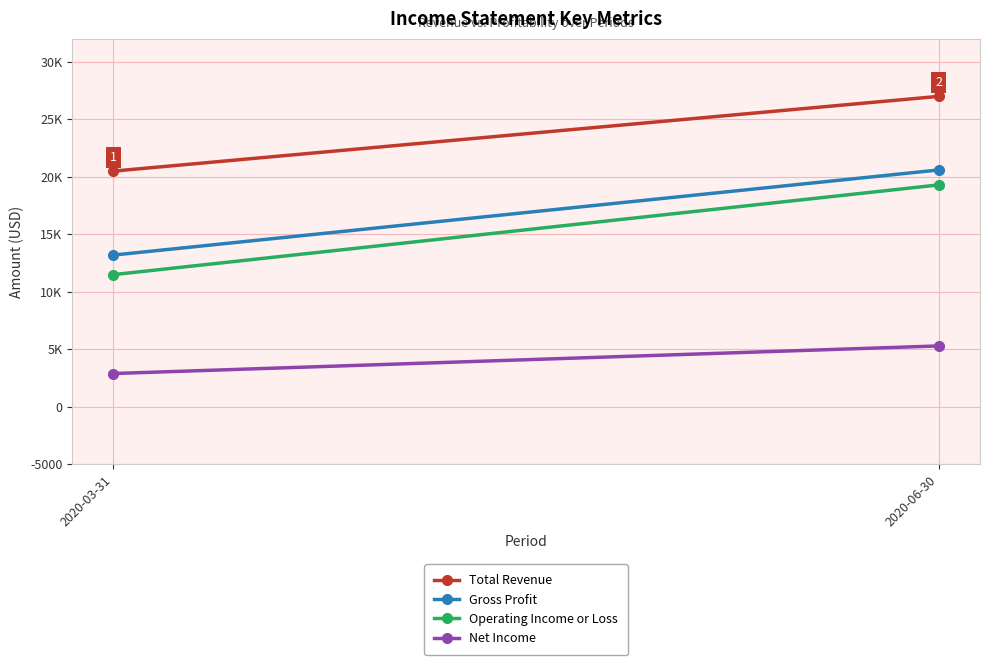

Which series has the largest range (max minus min)?

Operating Income or Loss